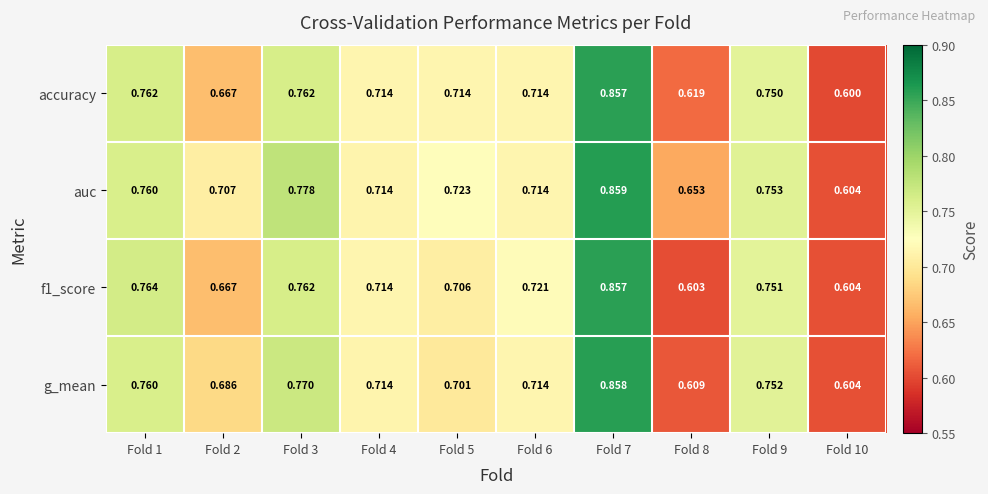

Which series has the largest range (max minus min)?

accuracy